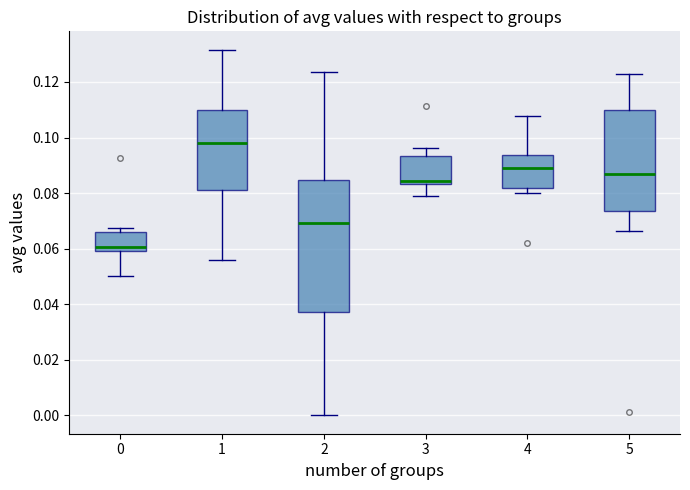

Reading left to right, transcribe this box plot: for each box, give where its median line is, the range the box spans, and where its two whiskers end, as read against the y-axis. The values are not printed on the chart, so give them approximately, as read against the axis.

0: median 0.060 (just above the box's lower edge), box 0.060 to 0.066, whiskers 0.050 to 0.068
1: median 0.098, box 0.082 to 0.110, whiskers 0.056 to 0.132
2: median 0.070, box 0.038 to 0.084, whiskers 0.000 to 0.124
3: median 0.084 (just above the box's lower edge), box 0.084 to 0.094, whiskers 0.078 to 0.096
4: median 0.090, box 0.082 to 0.094, whiskers 0.080 to 0.108
5: median 0.086, box 0.074 to 0.110, whiskers 0.066 to 0.124